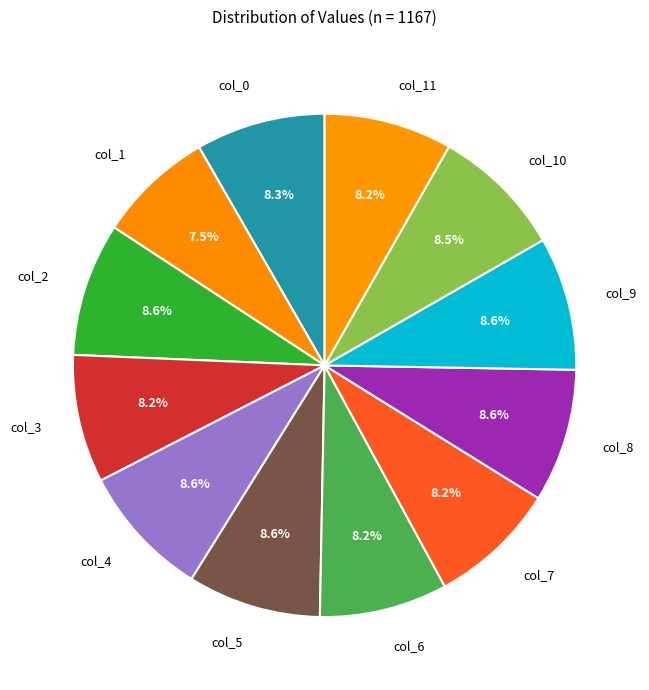

Between col_1 and col_3, which is larger?

col_3